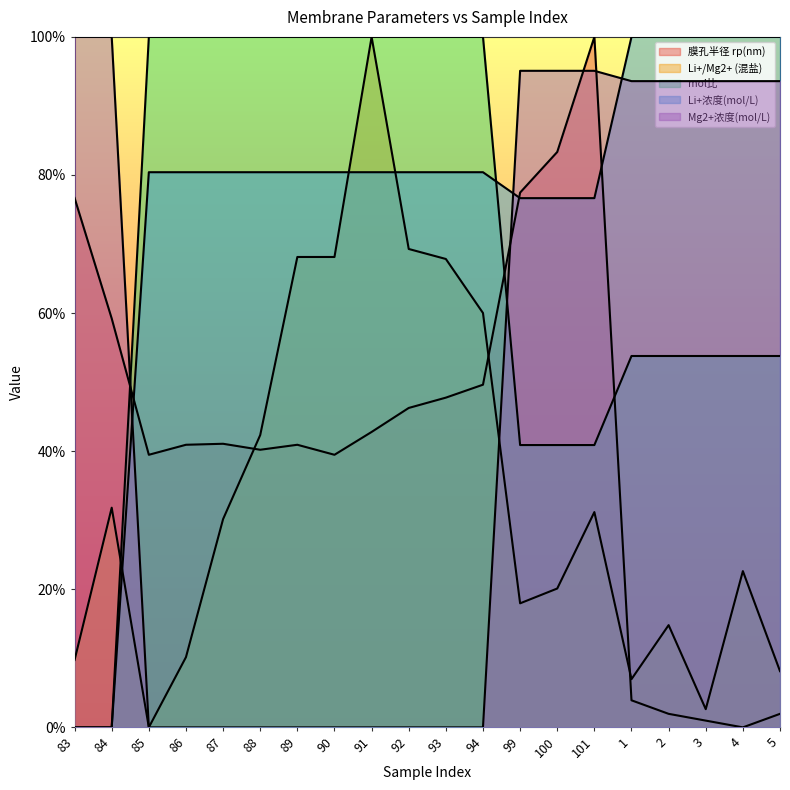

At how many categories does at least one series exceed 0?

20